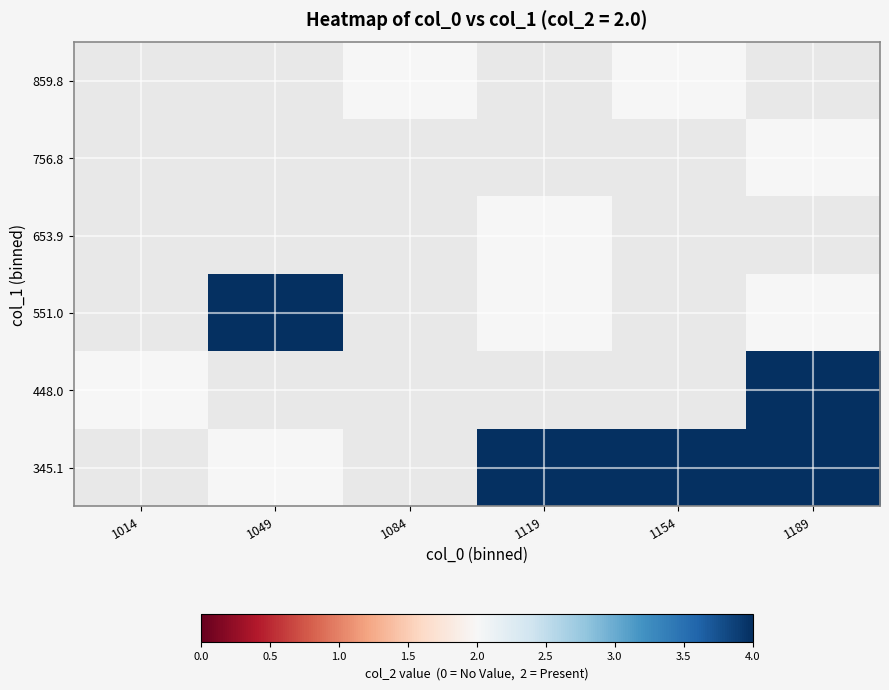

Is it true that 859.8 equals 2.0 at 1084?

True